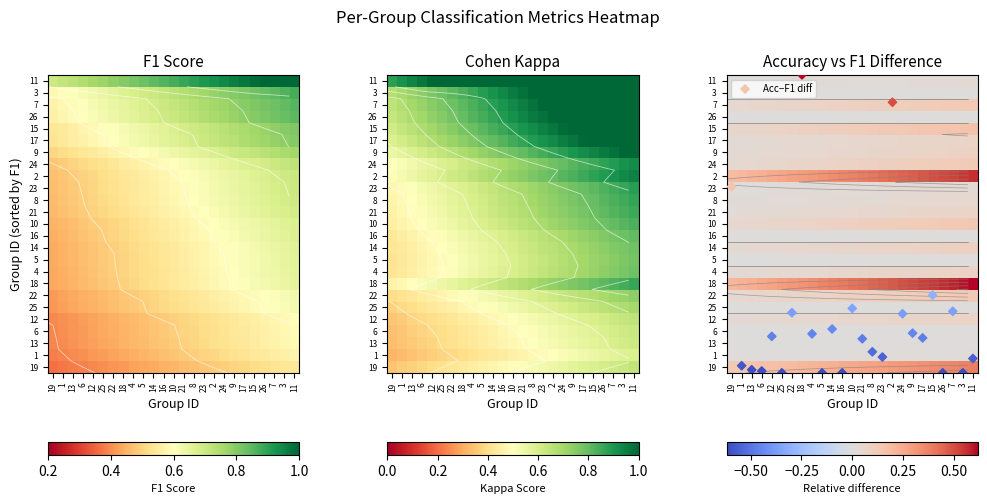

Is it true that 22 equals 0.1 at 24?

False